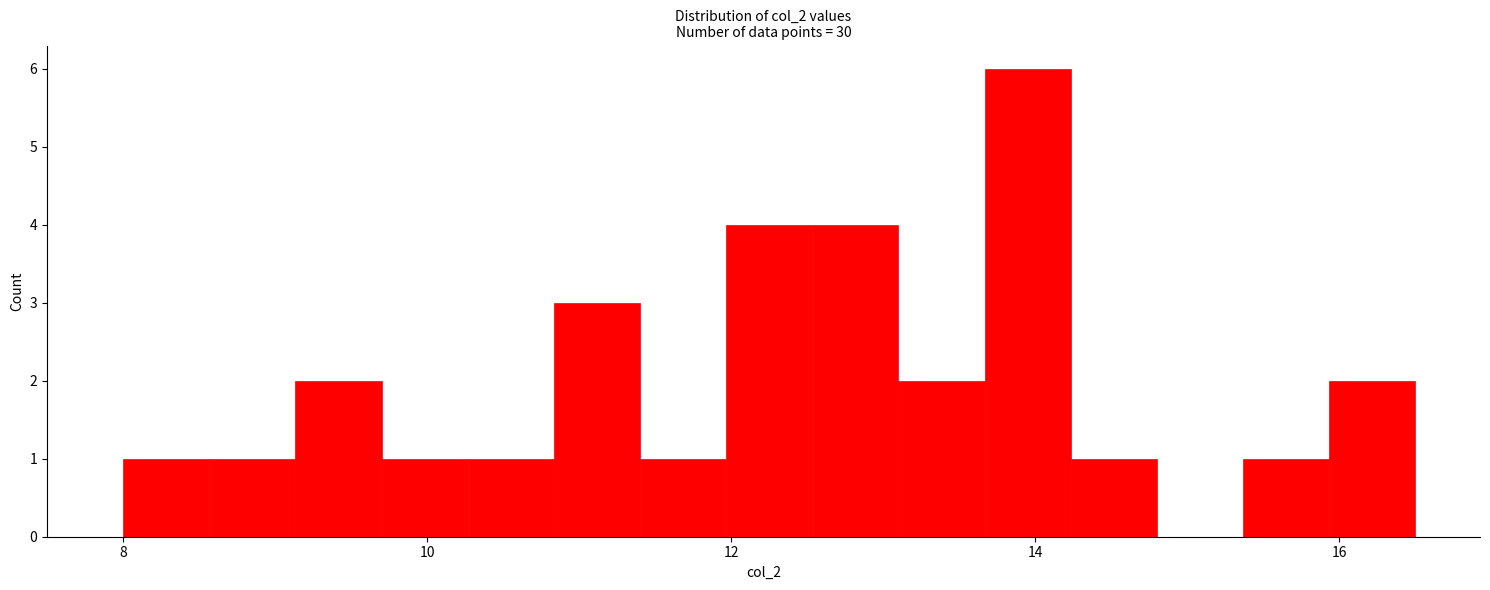

Around what value on the x-axis is the tallest bar? Give the approximate position of its centre, as read against the axis.

14.0